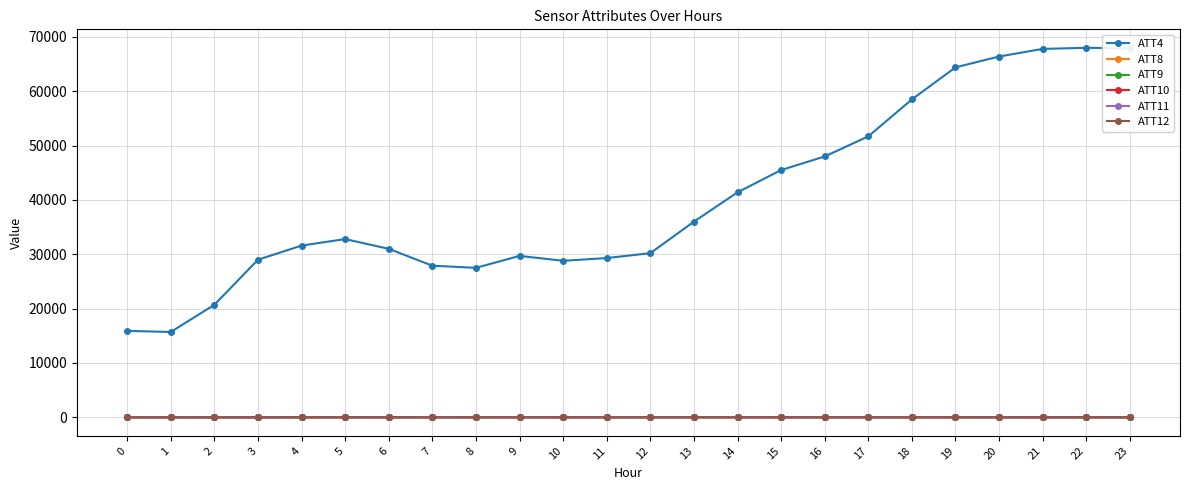

How many values in the ATT11 series are below 11?

11